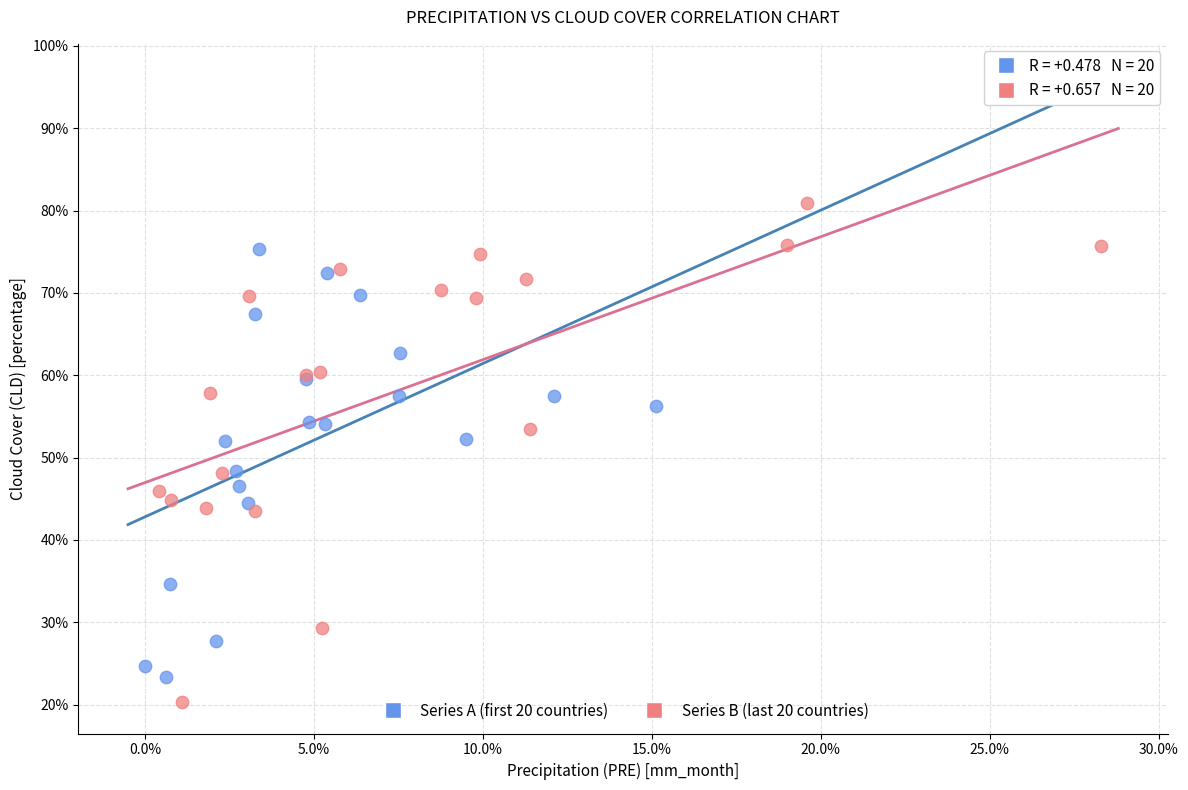

Which series reaches the maximum Y coordinate?

Series B (last 20 countries)